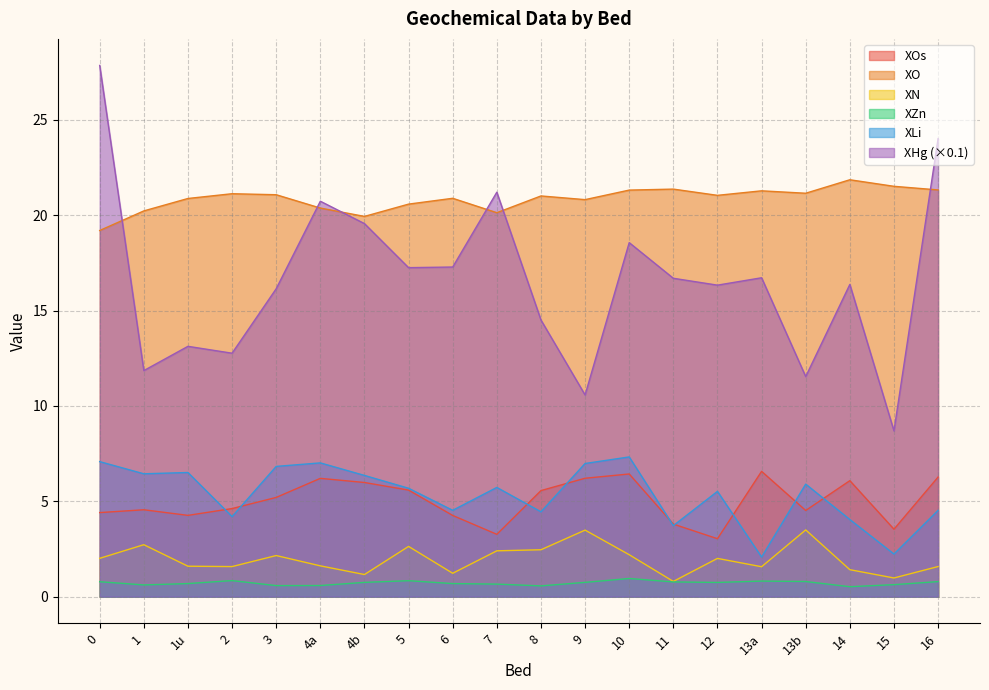

What is the label of the 9th point from the left?

6